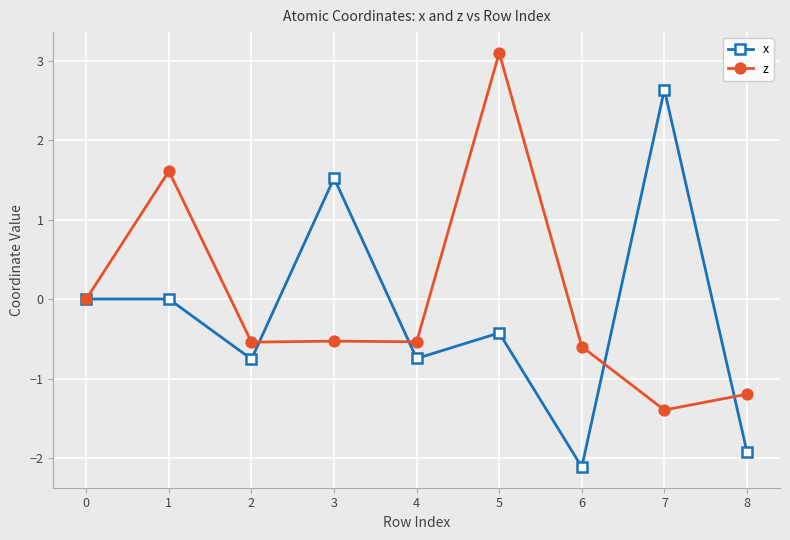

True or false: x and z intersect in this chart.

True